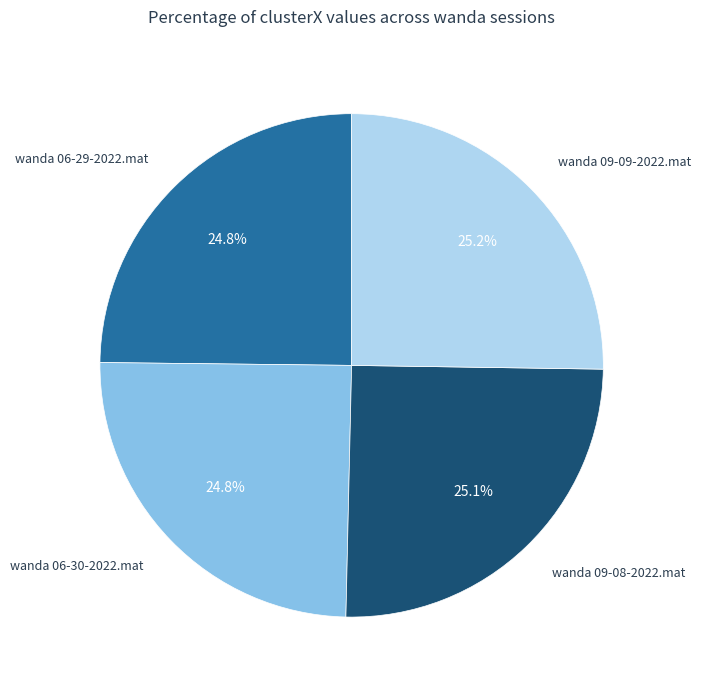

Does any single category account for the majority?

No